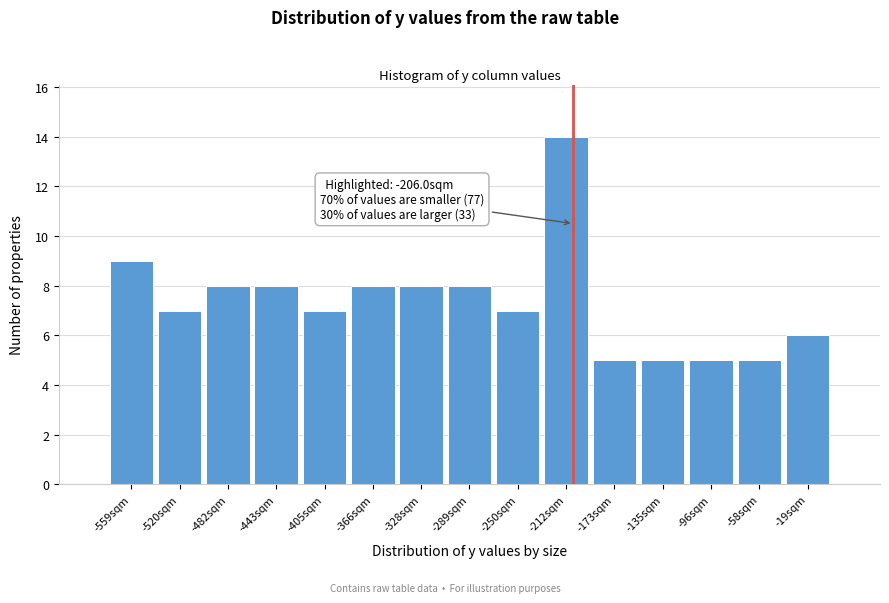

Over which range of the x-axis is the bar tallest?

-230 to -195